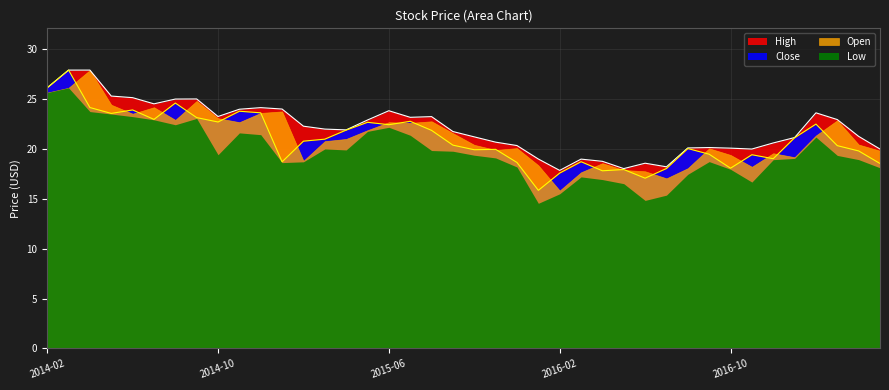

How many values in the High series exceed 21?

25